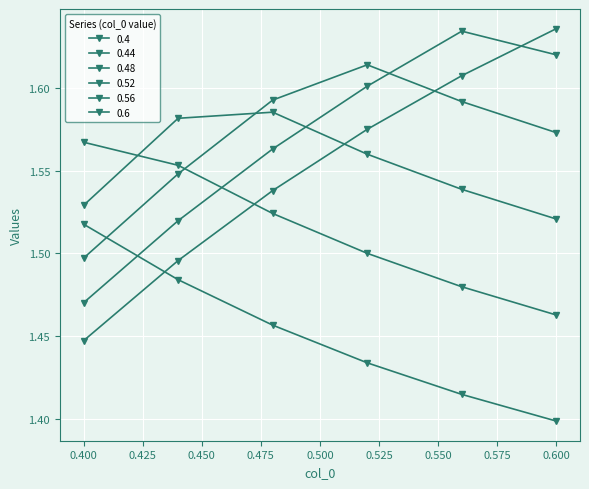

After their last crossing, which series has the higher values: 0.56 or 0.4?

0.56